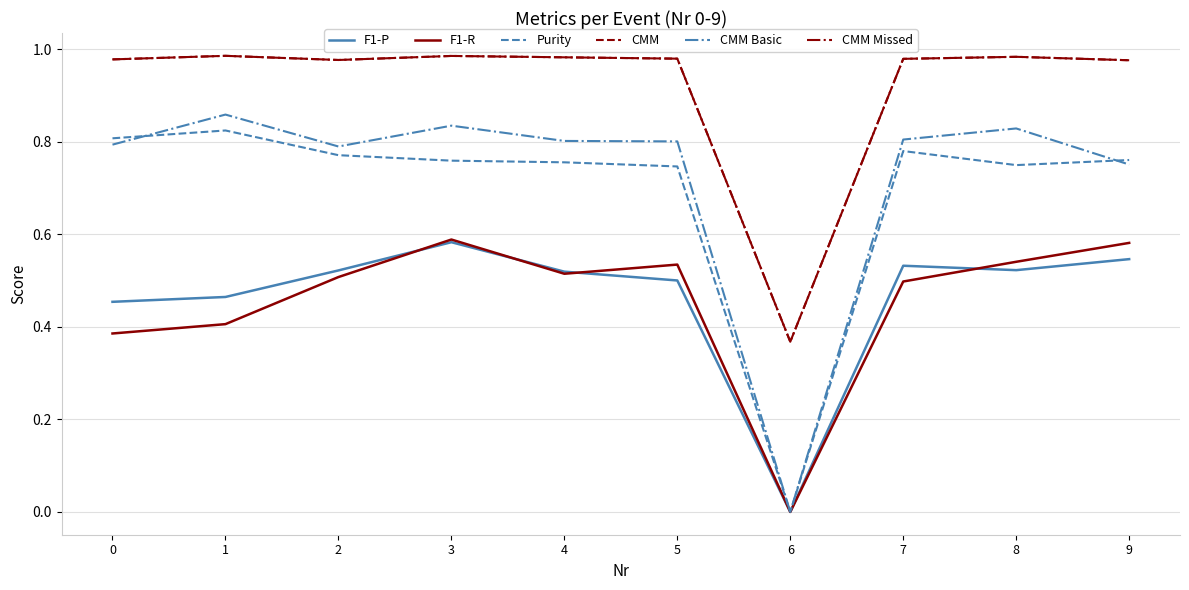

Is this an area chart (filled region under the line)?

No